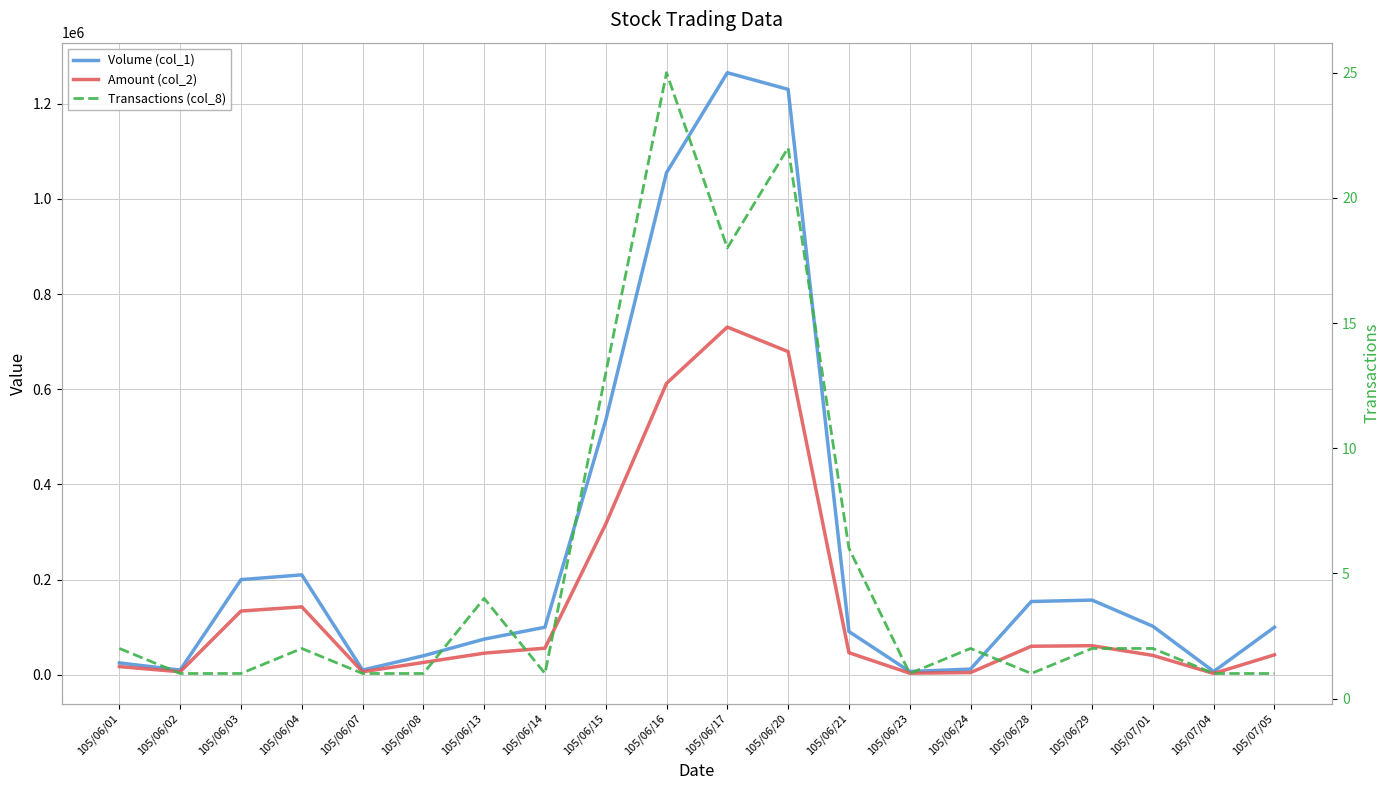

How many interior local valleys does the Transactions (col_8) series have?

4